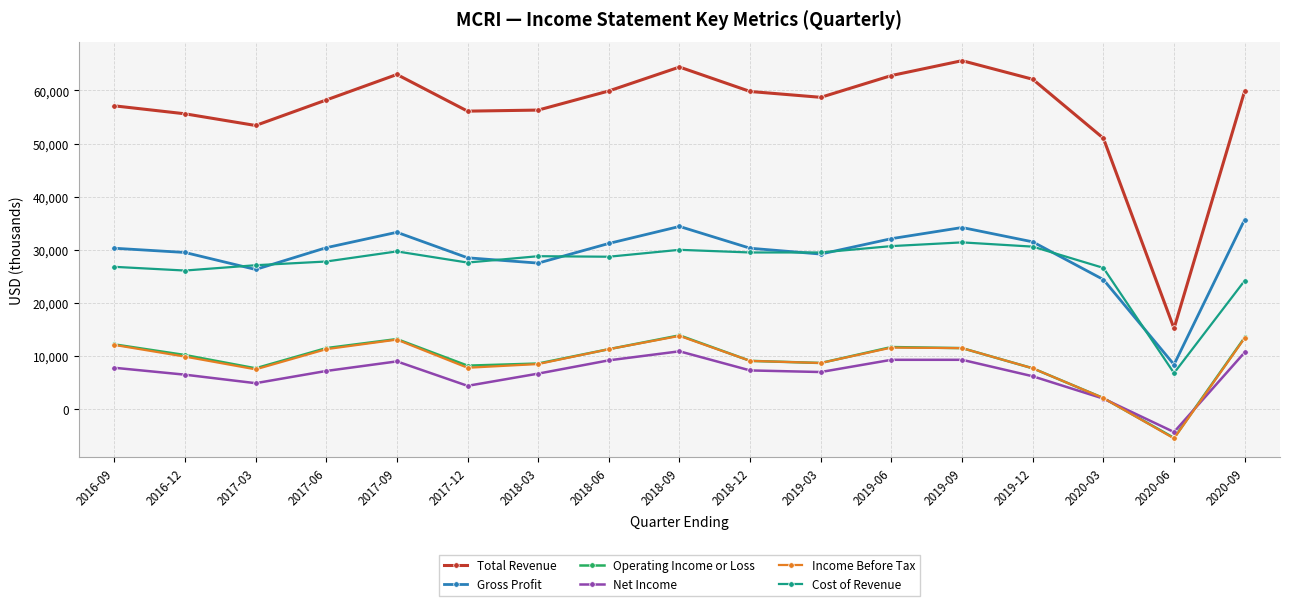

The value of Total Revenue at 2017-06 is 26242. True or false?

False